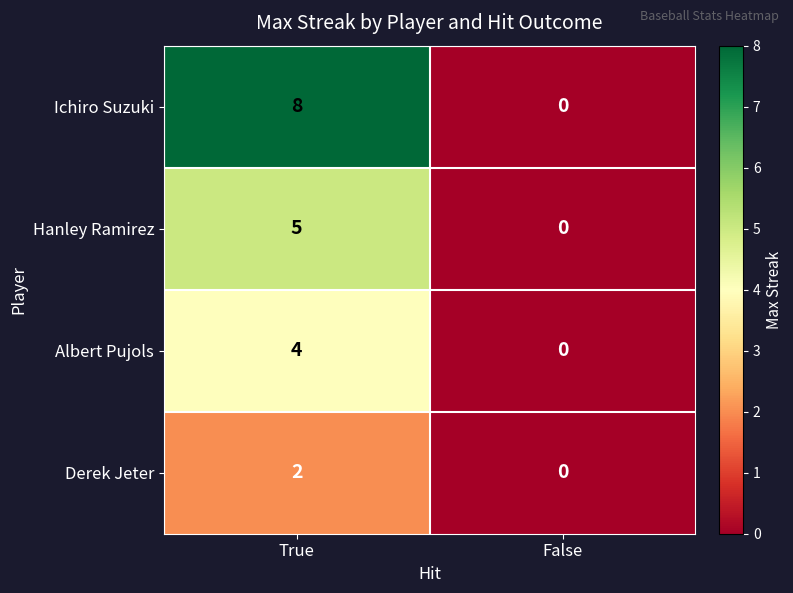

How many distinct data groups are displayed?

4